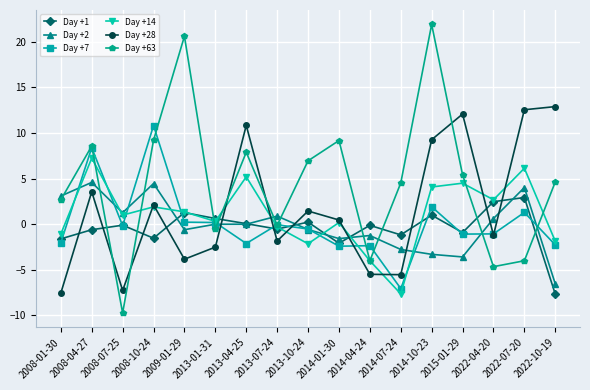

Where does the Day +14 series first go above 0?

2008-04-27